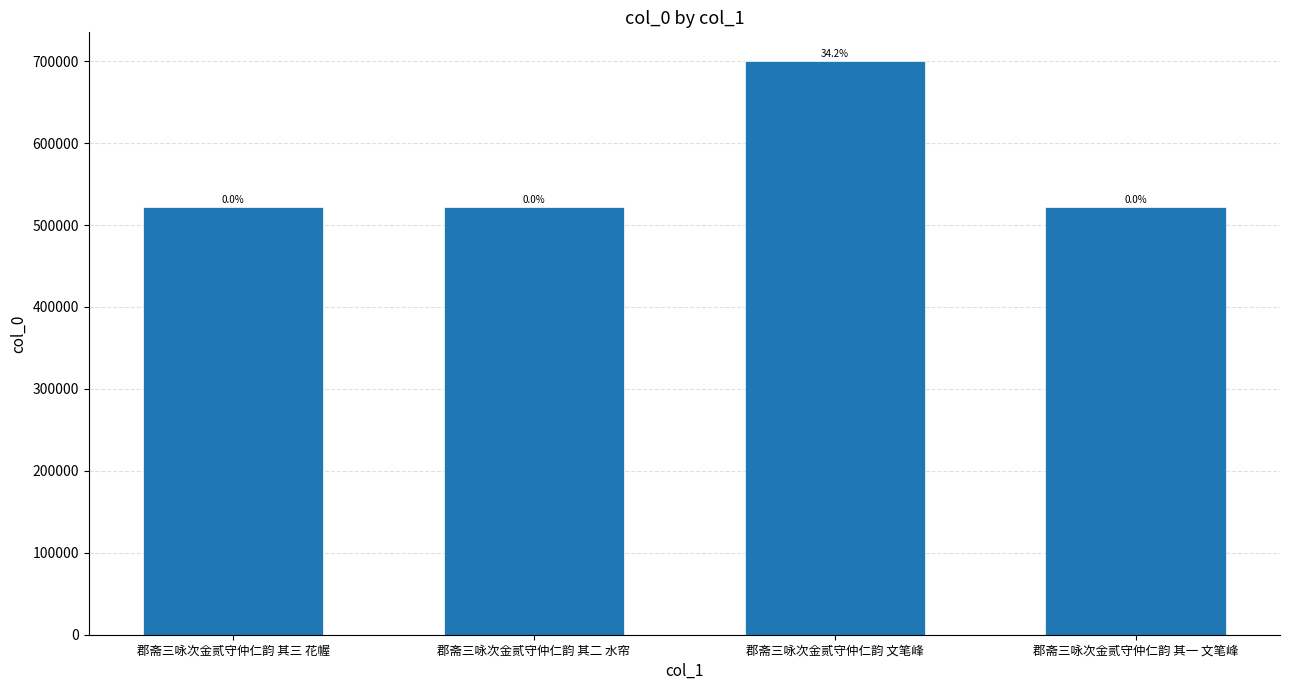

What is the sum of all values?

2264924